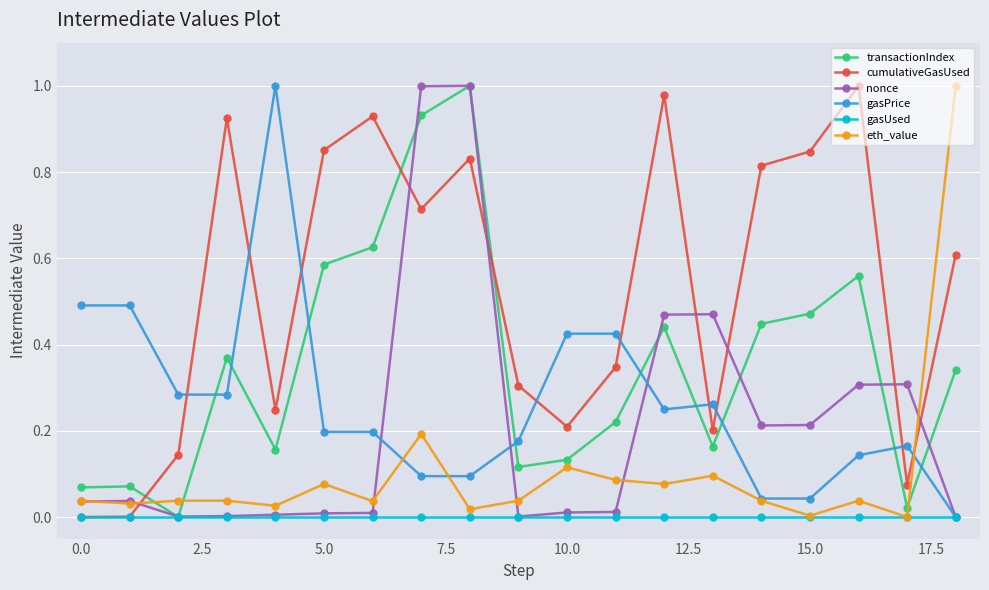

What are all the series names shown in the legend?

transactionIndex, cumulativeGasUsed, nonce, gasPrice, gasUsed, eth_value